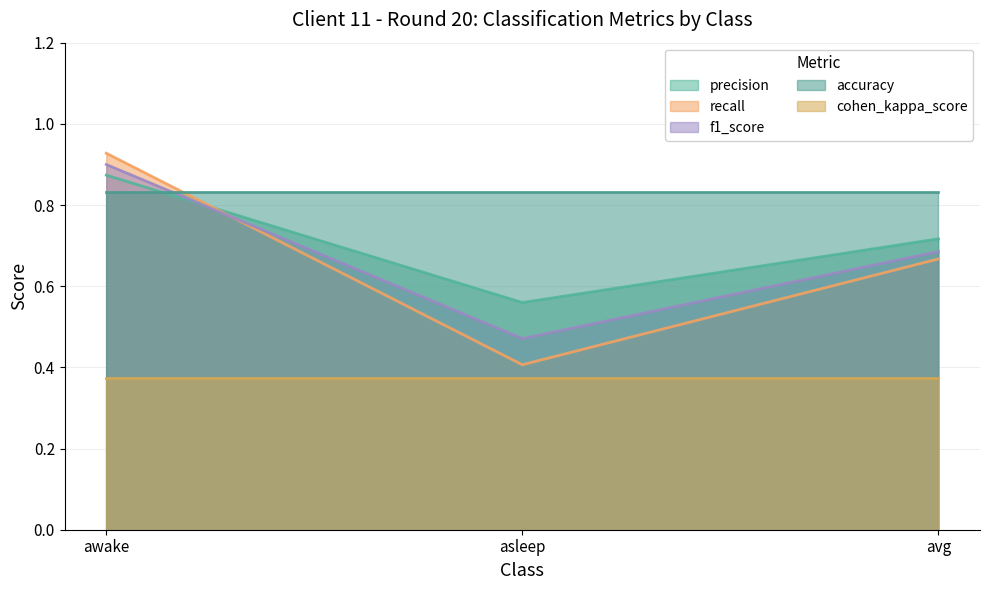

How many distinct data groups are displayed?

5